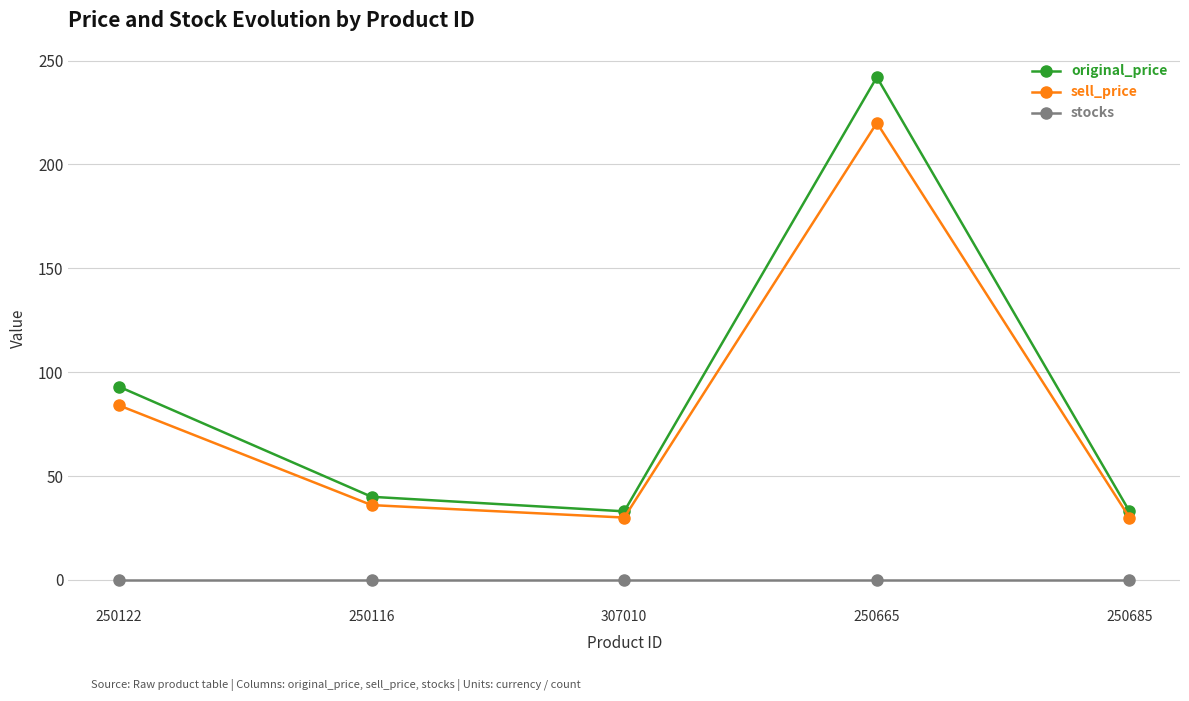

Is it true that original_price equals 46 at 307010?

False